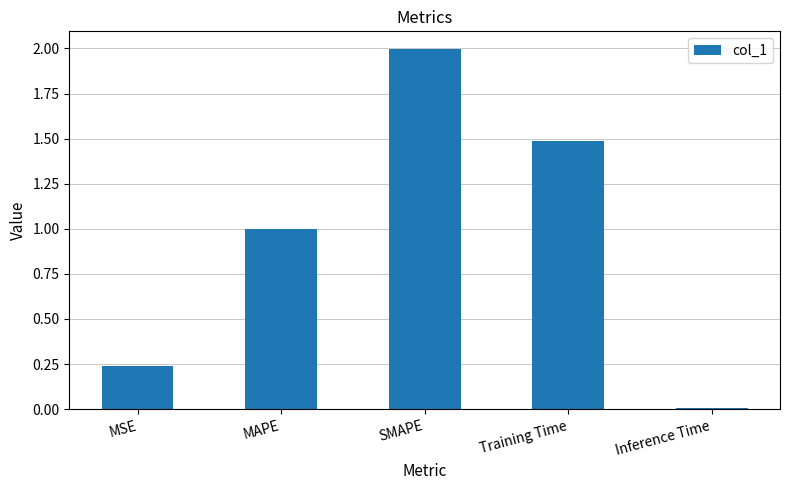

Rank the categories by value from highest to lowest.

SMAPE, Training Time, MAPE, MSE, Inference Time